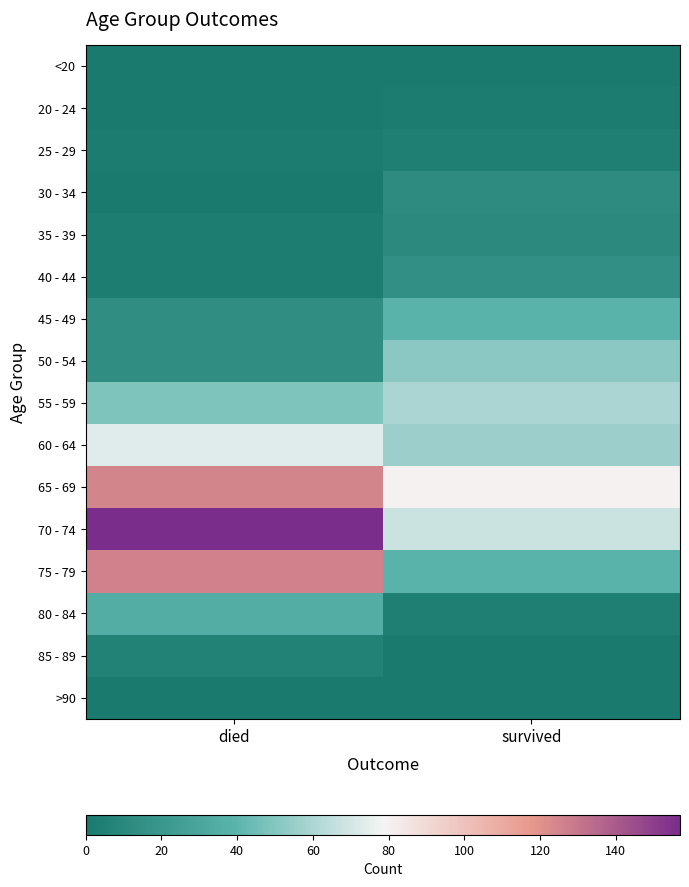

Which series has the widest spread of values?

70 - 74